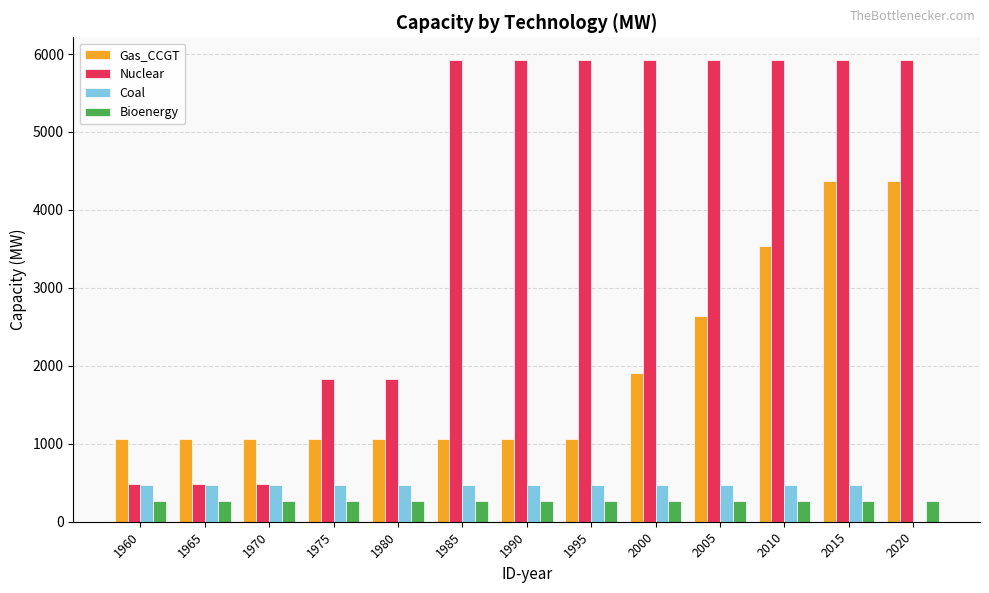

Are the bars horizontal?

No